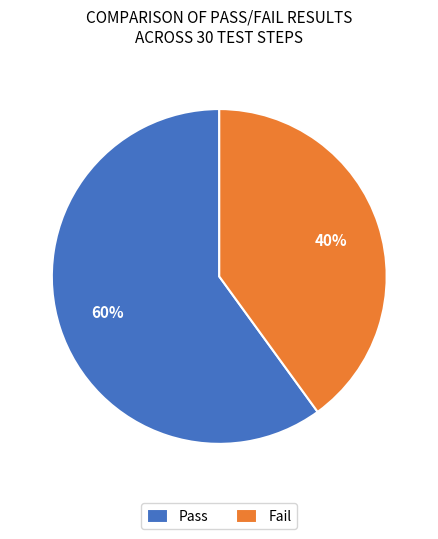

To the nearest percent, what is the combined percentage of Pass and Fail?

100%